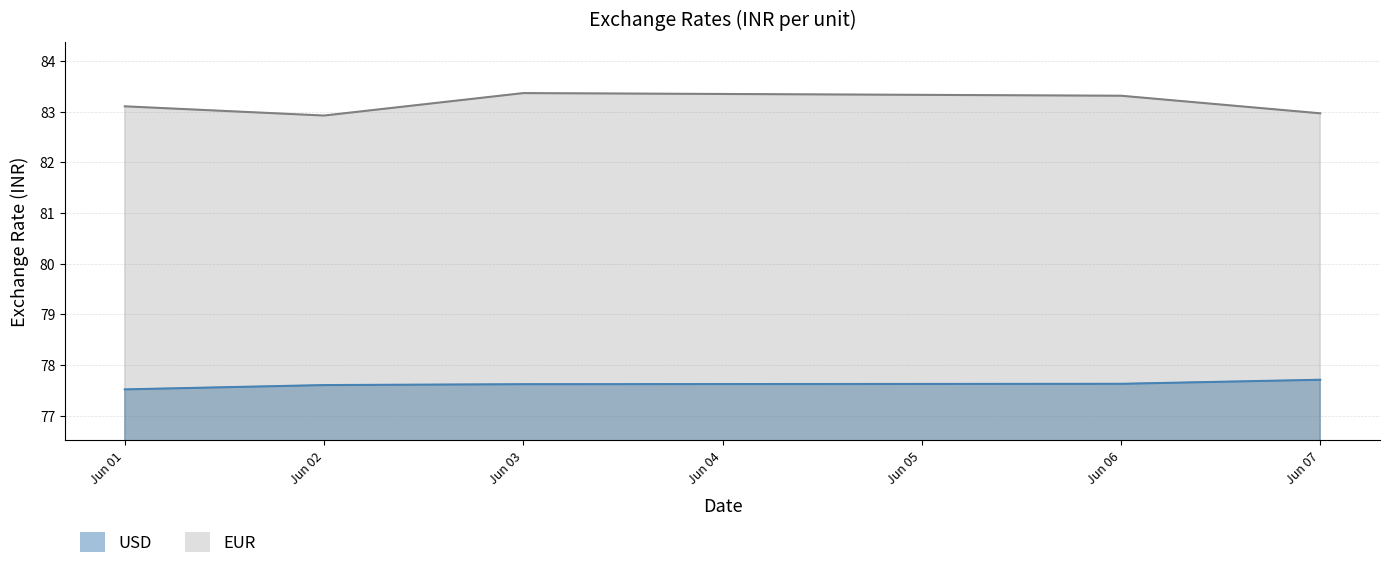

Reading left to right, extract all data points from this chart.

USD: 77.5	77.6	77.6	77.6	77.7
EUR: 83.1	82.9	83.4	83.3	83.0